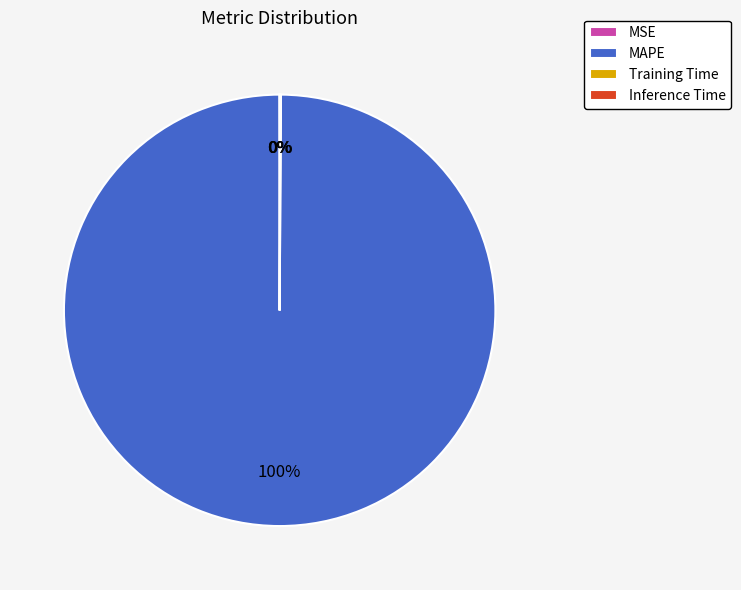

To the nearest percent, what is the difference between the largest and smallest slice percentages?

100%